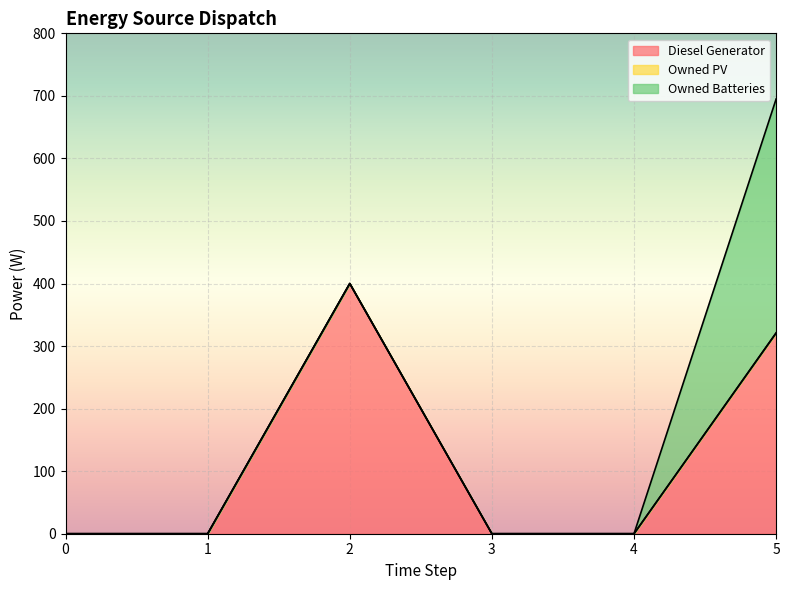

Which series has the widest spread of values?

Diesel Generator